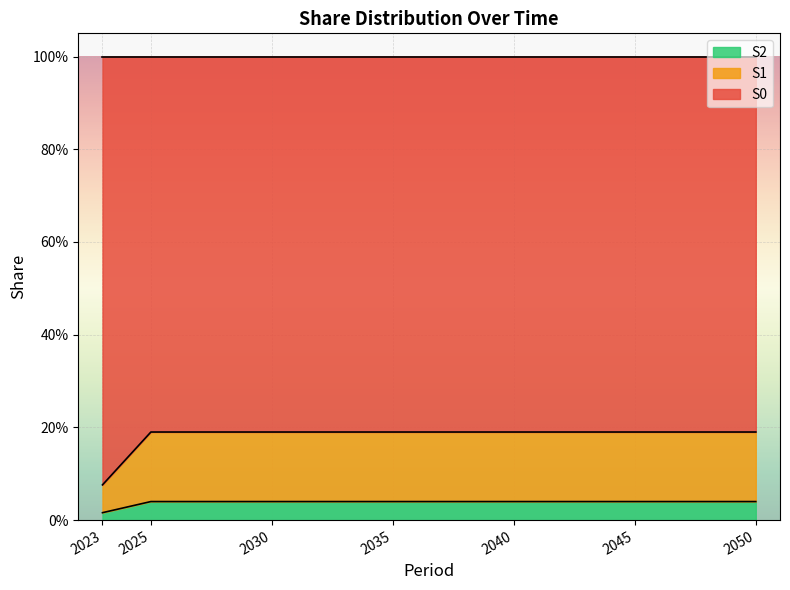

Does the chart display data point markers on the line(s)?

No